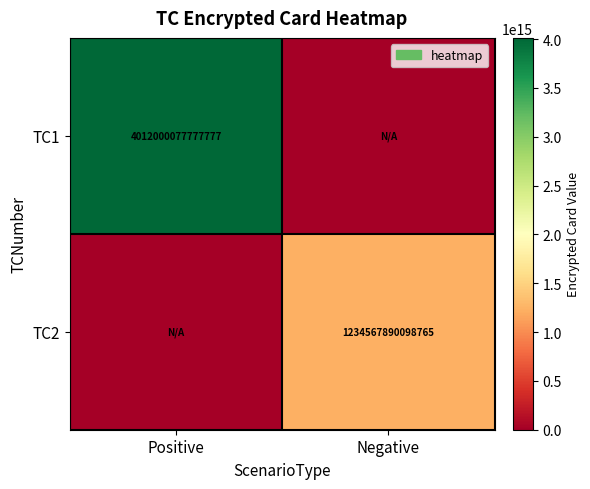

The value of TC1 at Positive is 4012000077777777. True or false?

True